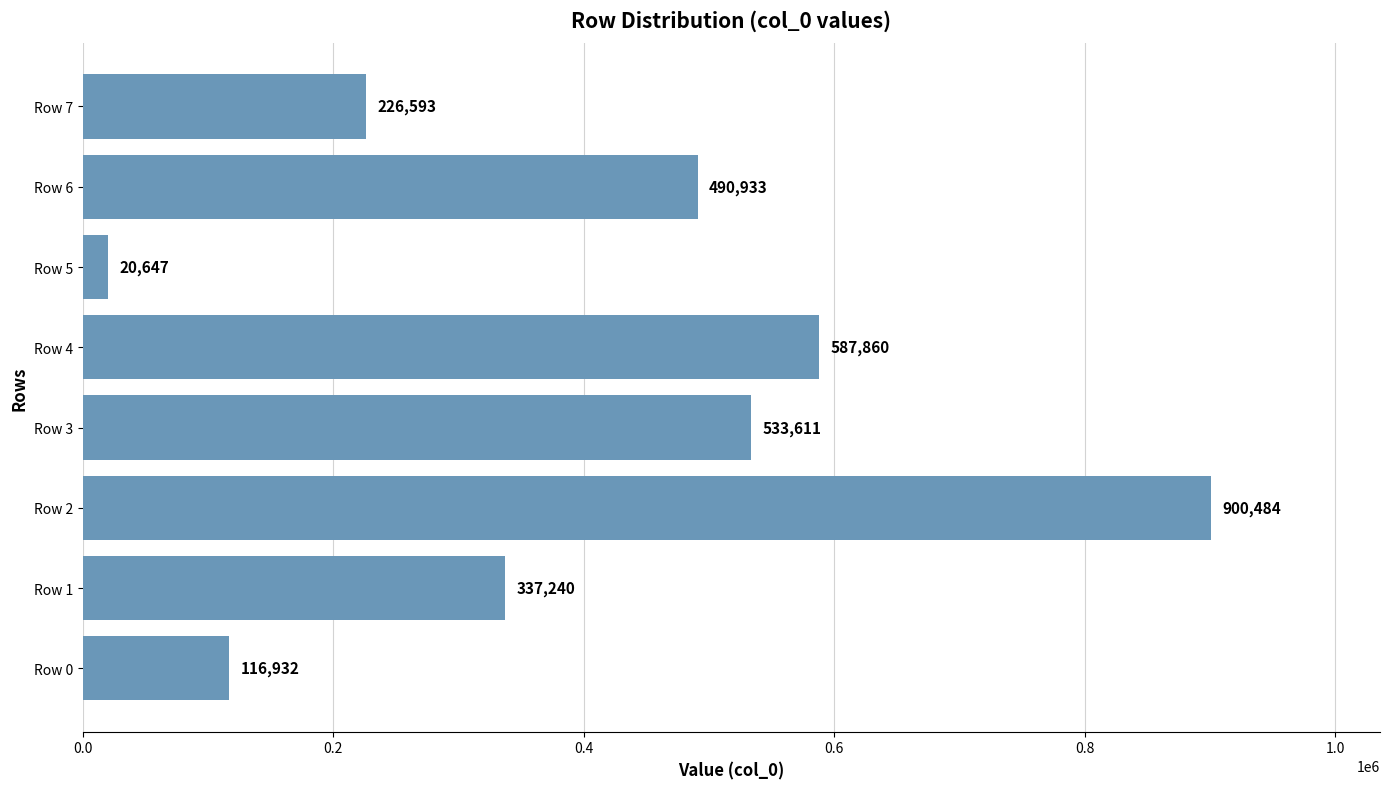

Which label corresponds to the largest value in the chart?

Row 2